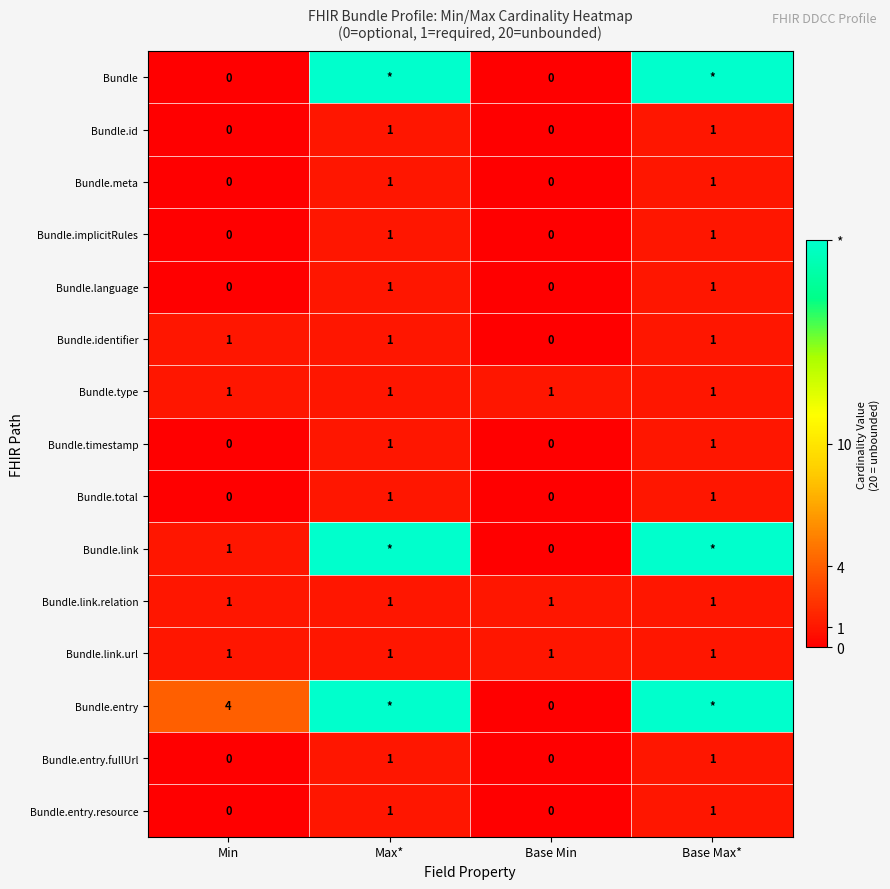

Count the number of categories in the chart.

4